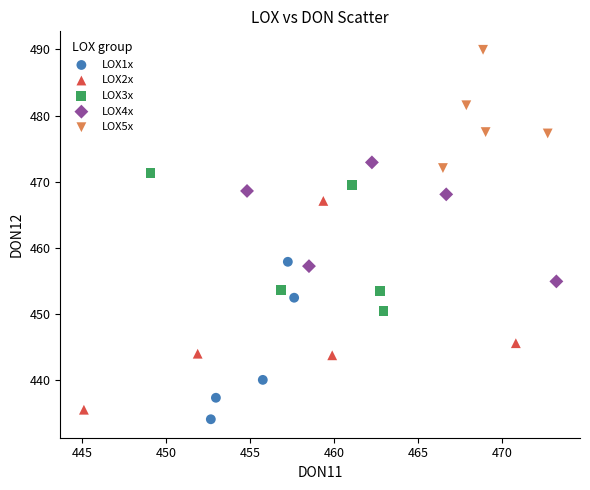

Which series reaches the maximum Y coordinate?

LOX5x